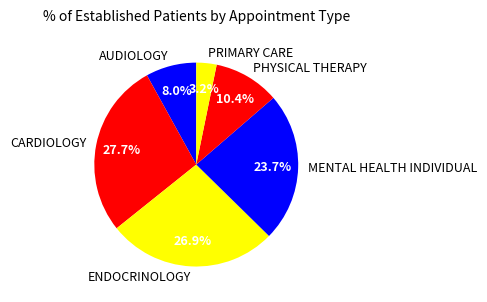

Combined, do PHYSICAL THERAPY and PRIMARY CARE account for over 50%?

No